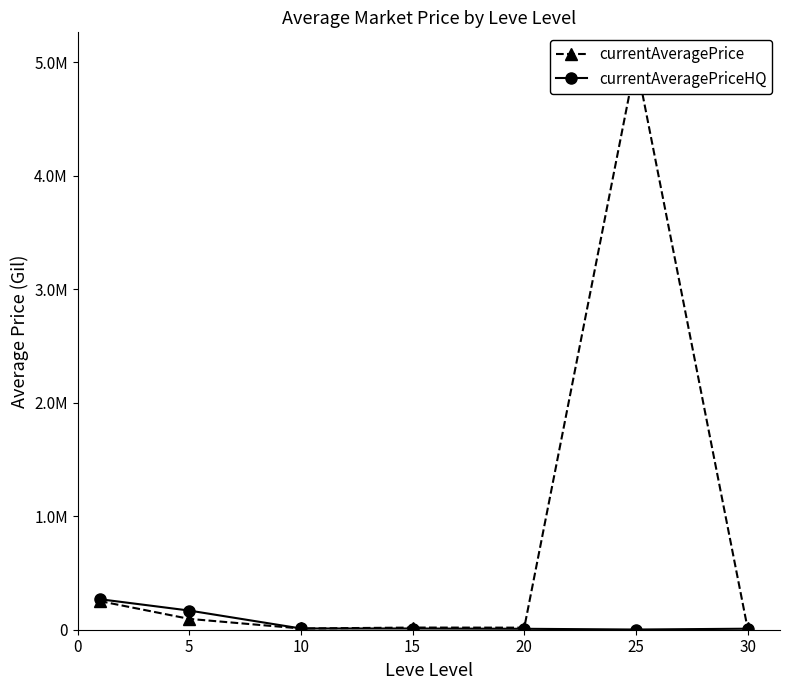

How many intersections are there between currentAveragePriceHQ and currentAveragePrice?

1